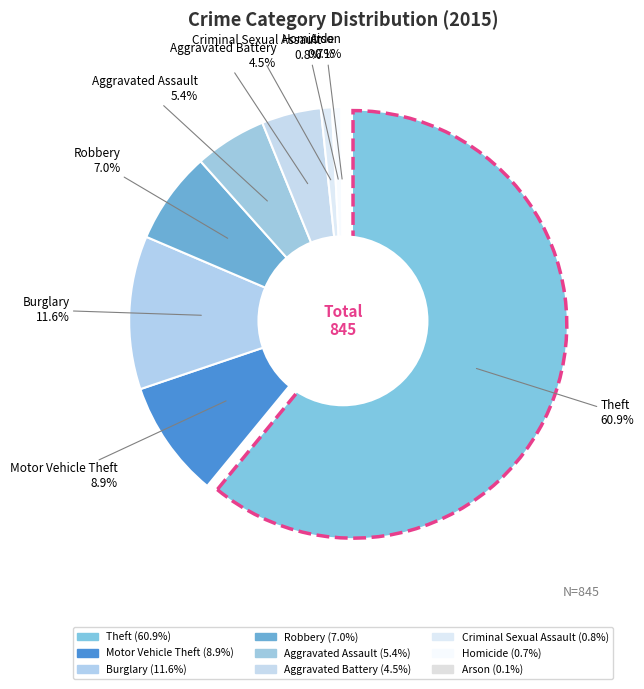

Is Theft the majority of the pie?

Yes